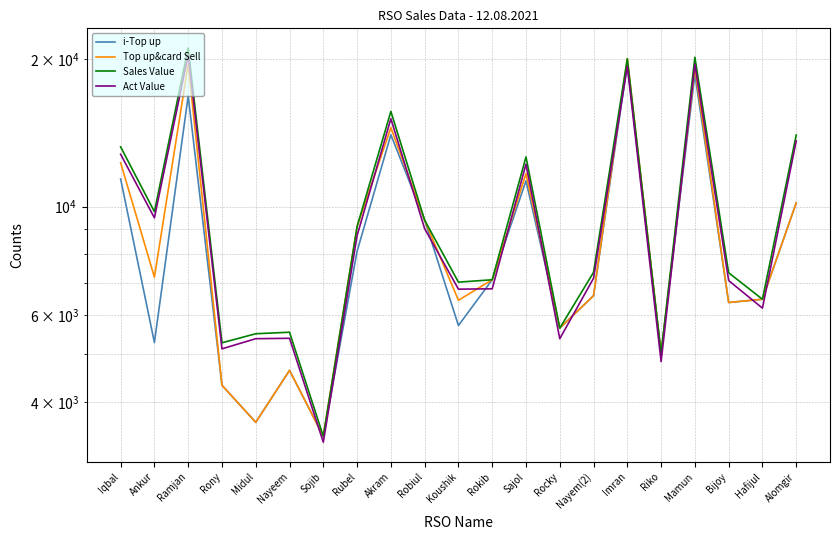

True or false: Sales Value and i-Top up cross at least once.

False